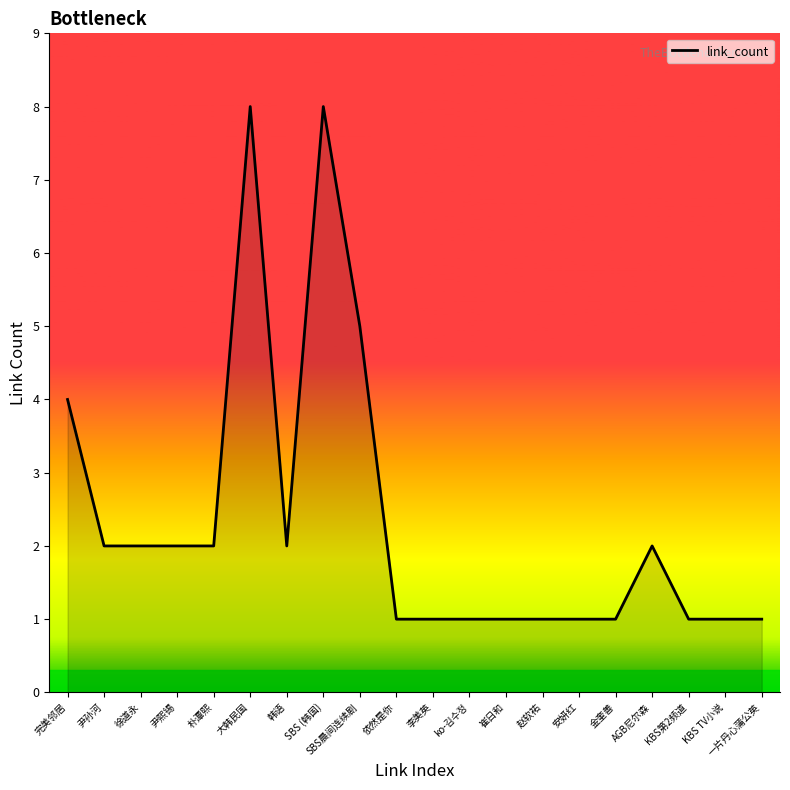

How many values are between 1 and 2?

16